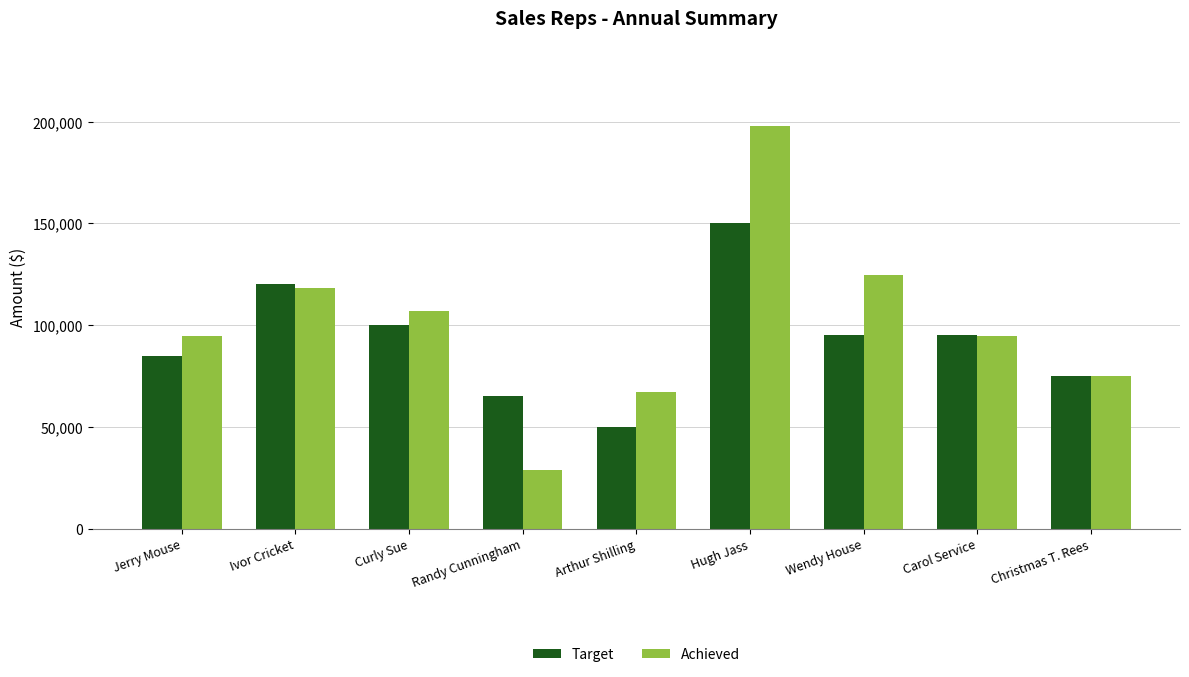

At how many categories does at least one series exceed 90265?

6